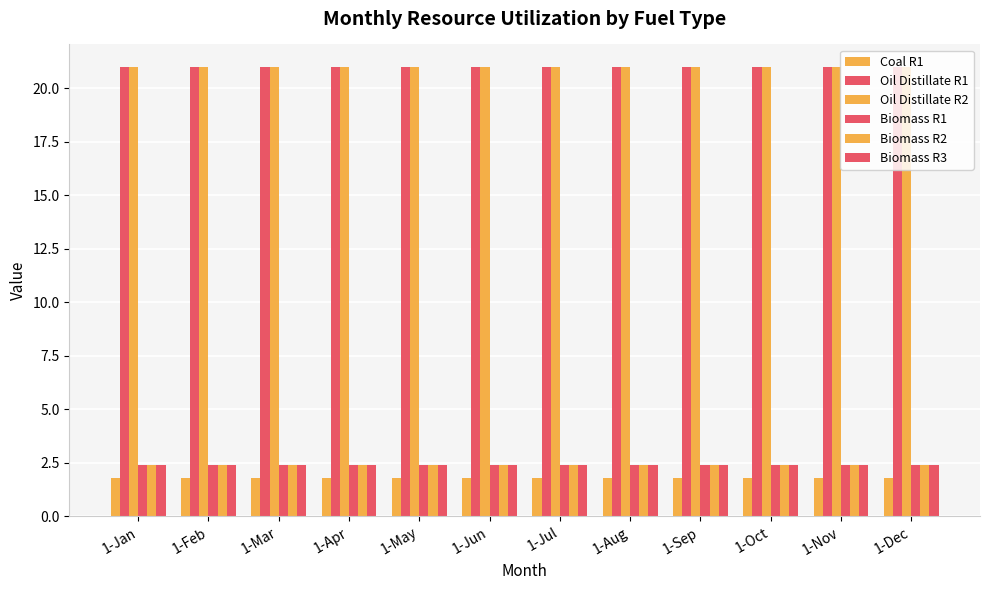

Read the Biomass R3 value at 1-Oct.

2.4